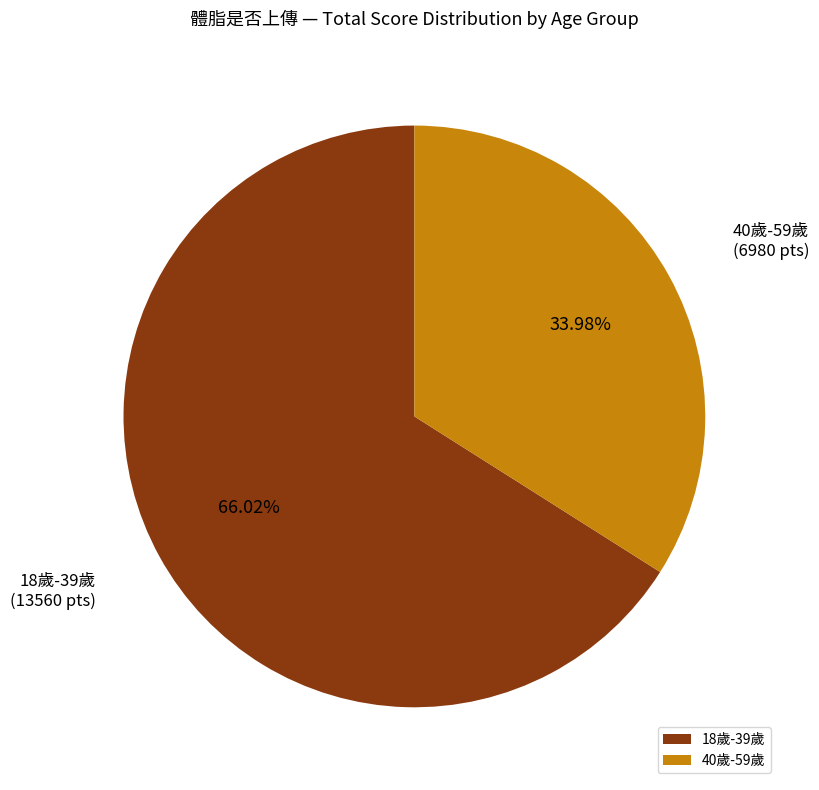

Is there any slice that represents more than half of the pie?

Yes